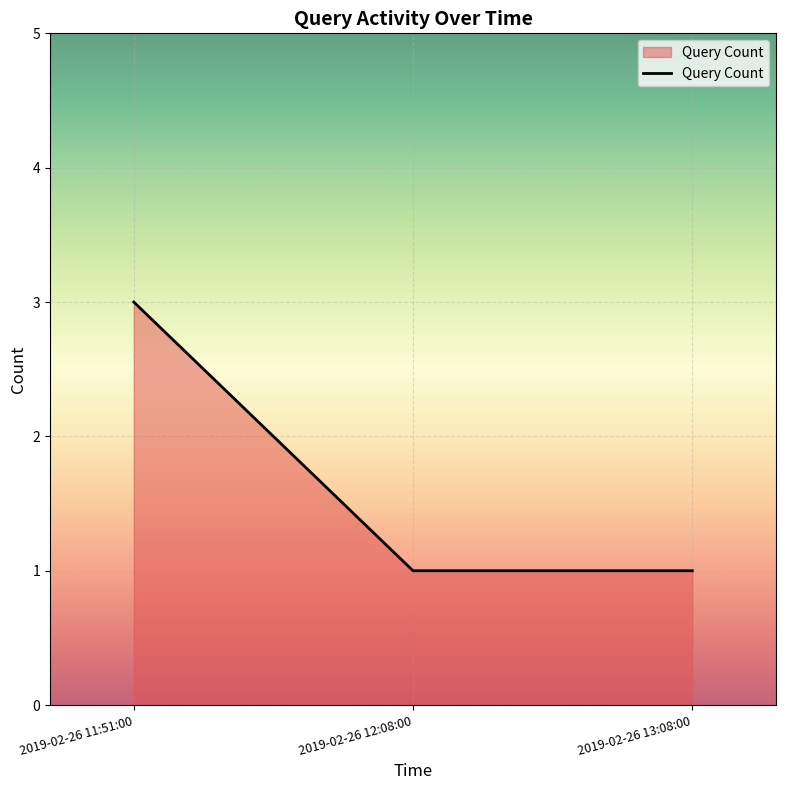

What is the change in value from 2019-02-26 11:51:00 to 2019-02-26 13:08:00?

-2